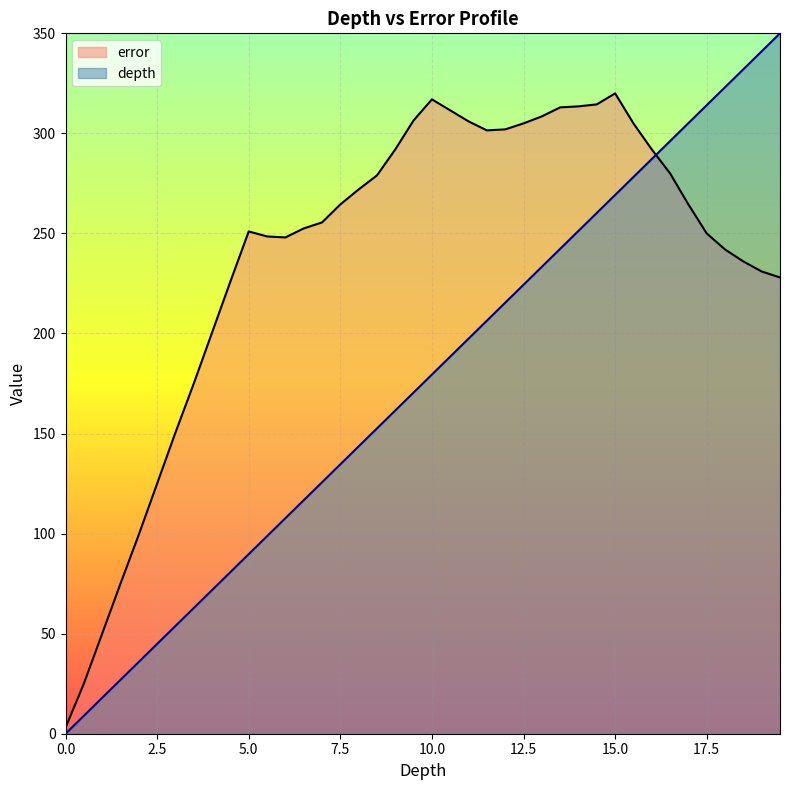

Does the chart display data point markers on the line(s)?

No